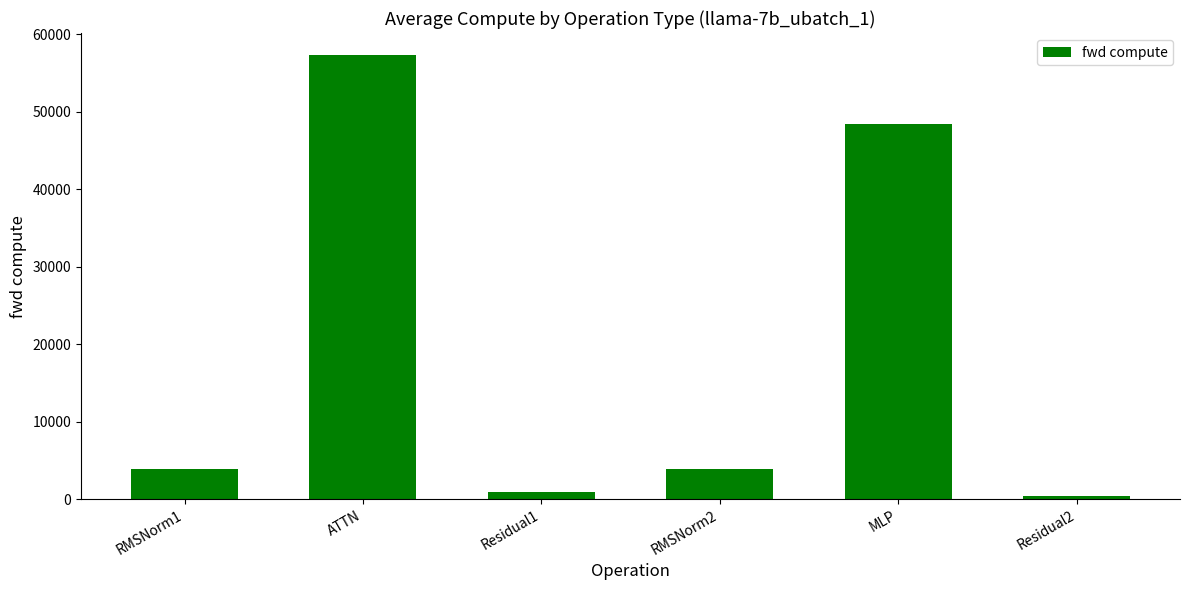

What is the change in value from RMSNorm2 to Residual2?

-3489.8